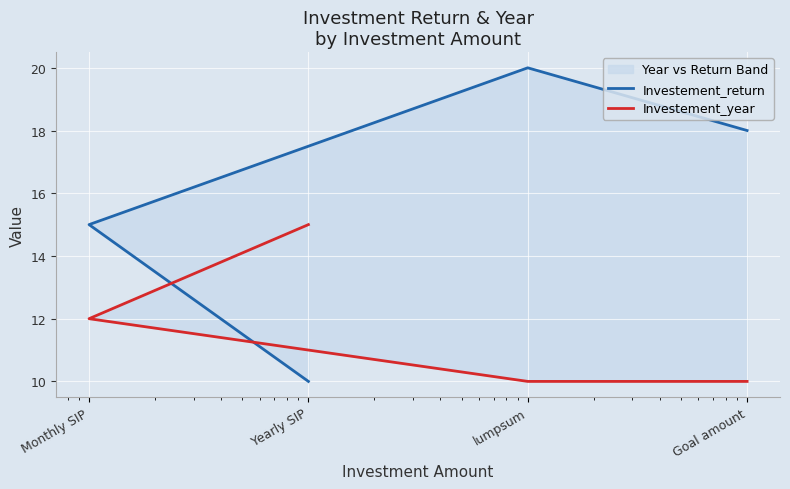

Between lumpsum and Goal amount, which series saw the biggest shift?

Investement_return